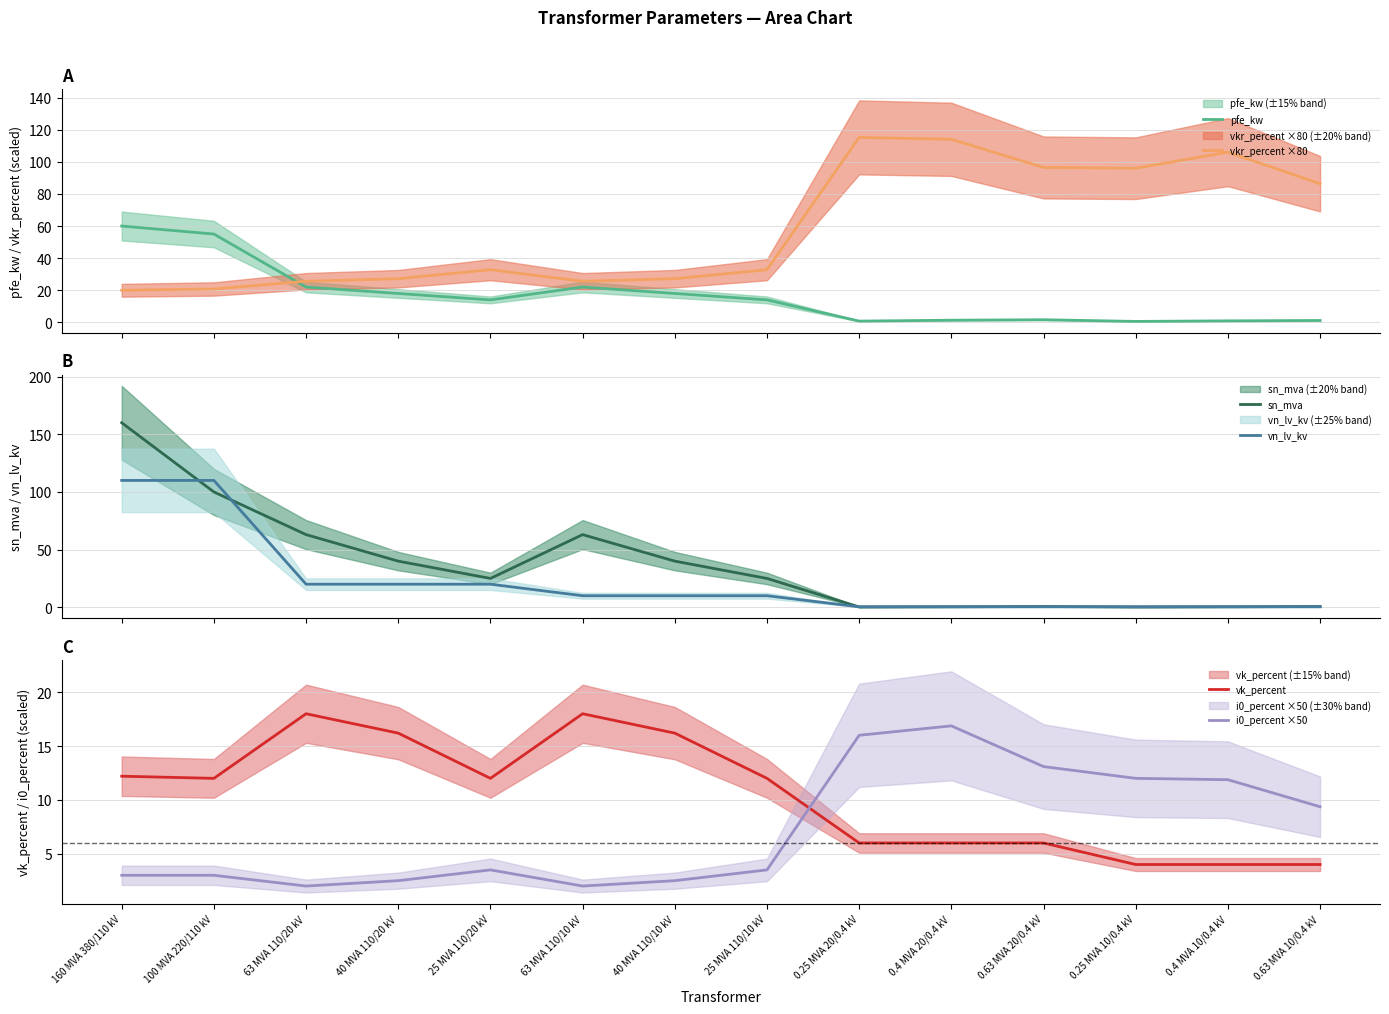

Where is the first local maximum for vkr_percent ×80?

25 MVA 110/20 kV